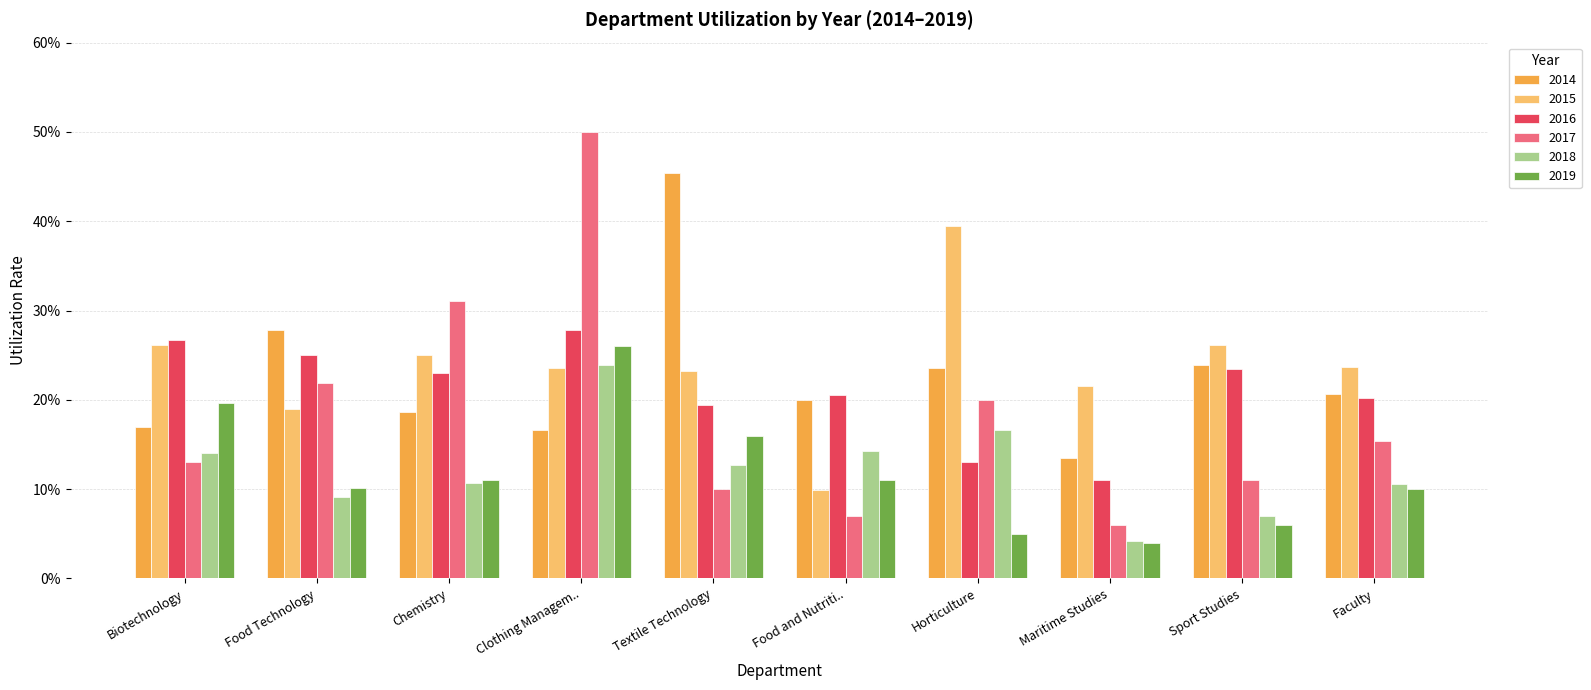

What is the total value across all series at Chemistry?

1.2